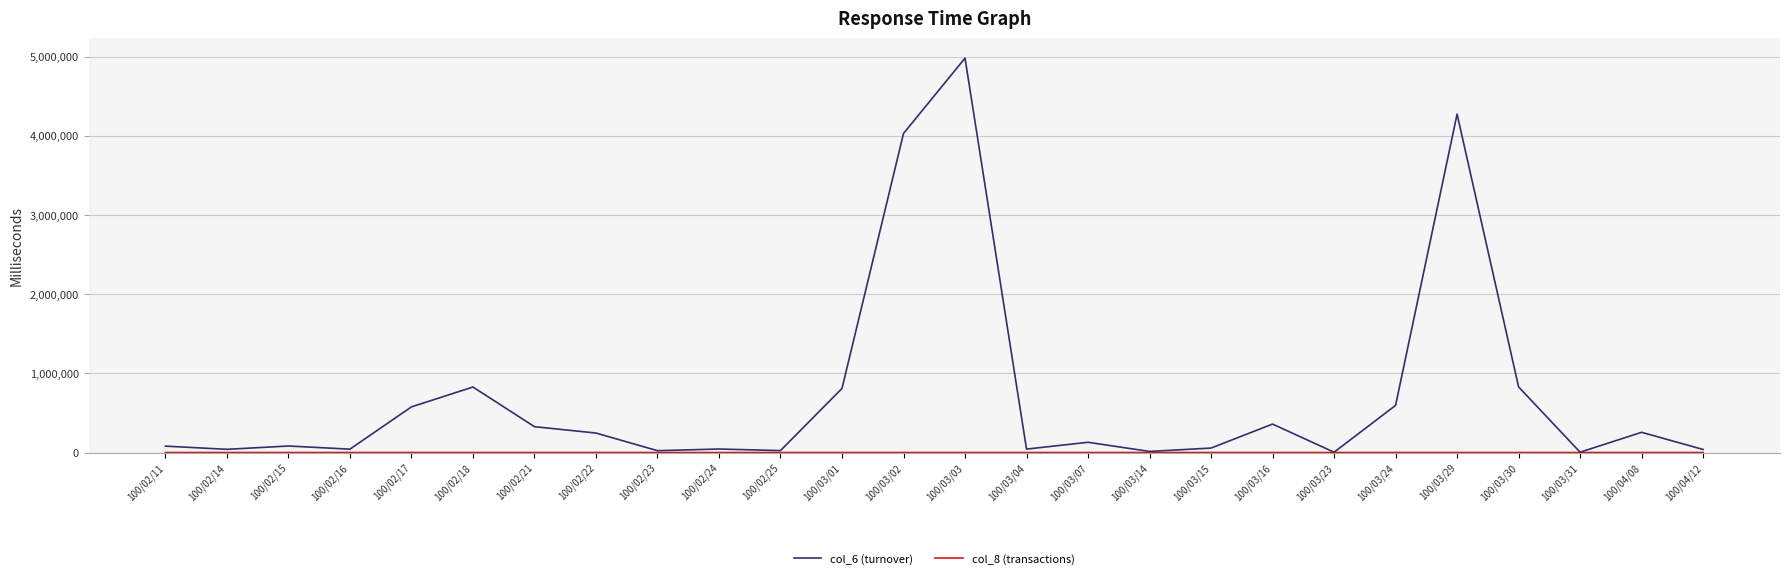

Which series has the largest total across all categories?

col_6 (turnover)